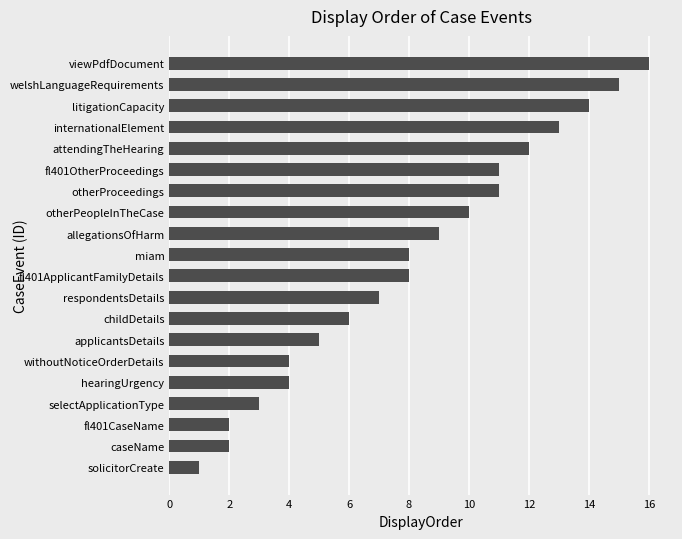

What value does the data have at hearingUrgency?

4